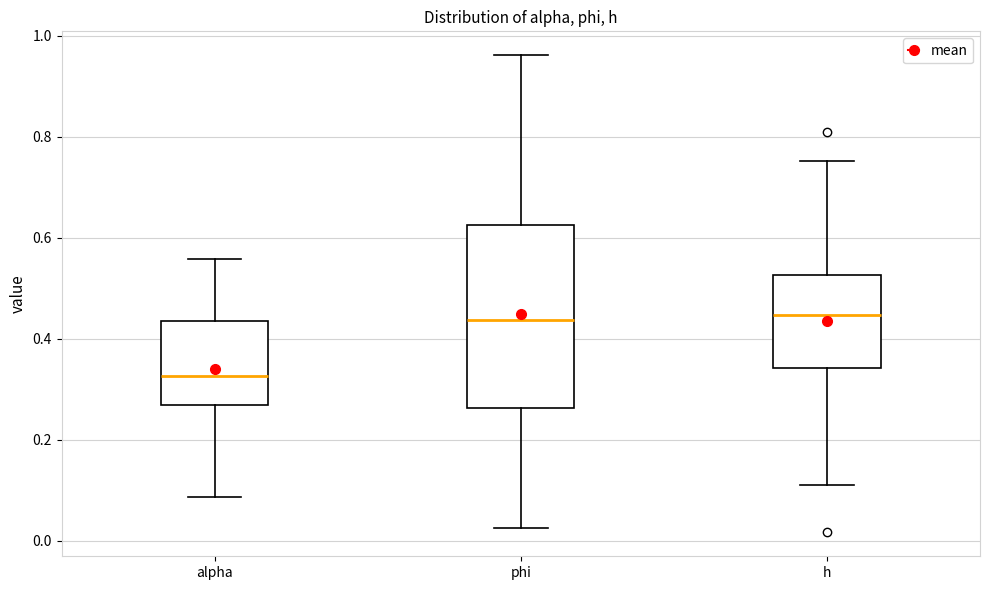

Reading left to right, read every box against the y-axis: the position of its median line, the range the box covers, and the ends of its whiskers. The values are not printed on the chart, so give them approximately, as read against the axis.

alpha: median 0.32, box 0.26 to 0.44, whiskers 0.08 to 0.56
phi: median 0.44, box 0.26 to 0.62, whiskers 0.02 to 0.96
h: median 0.44, box 0.34 to 0.52, whiskers 0.12 to 0.76